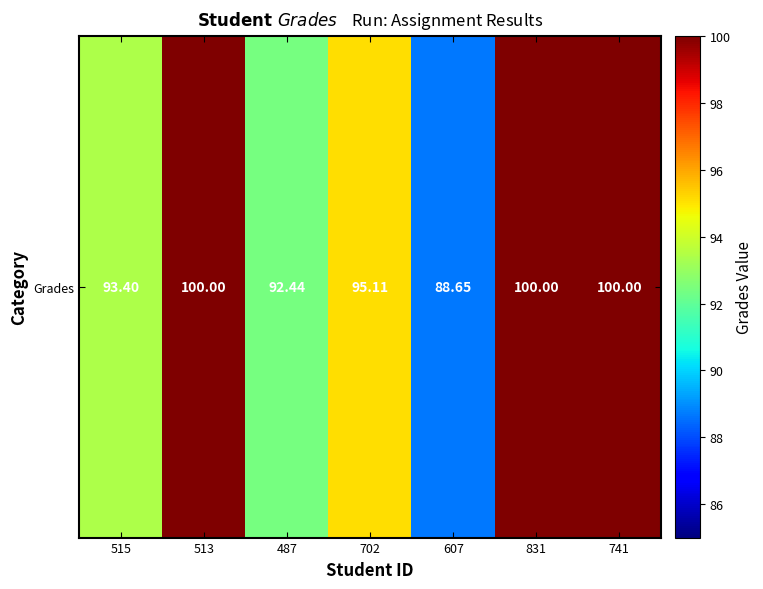

What is the minimum value shown in the chart?

88.7